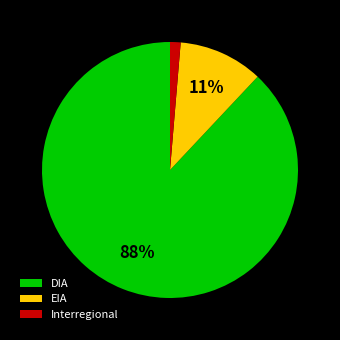

Rank the categories by value from highest to lowest.

DIA, EIA, Interregional